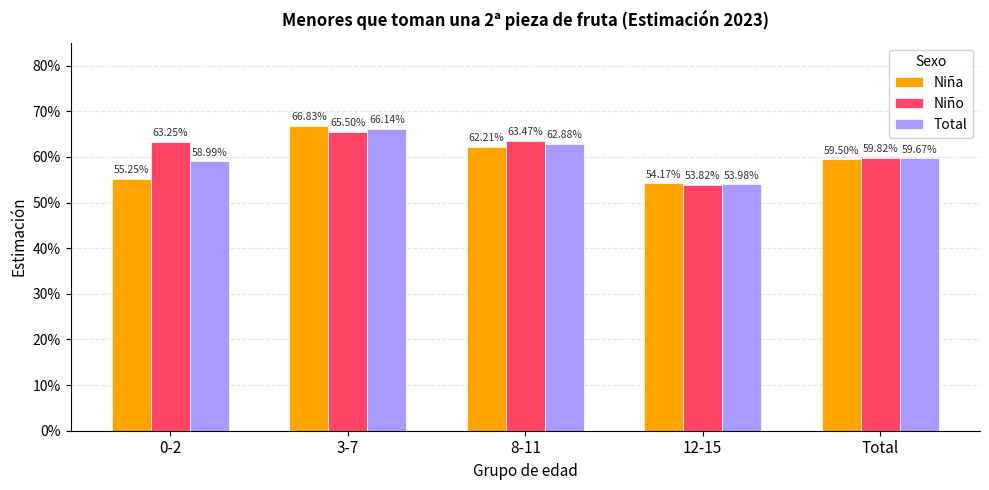

What are all the series names shown in the legend?

Niña, Niño, Total